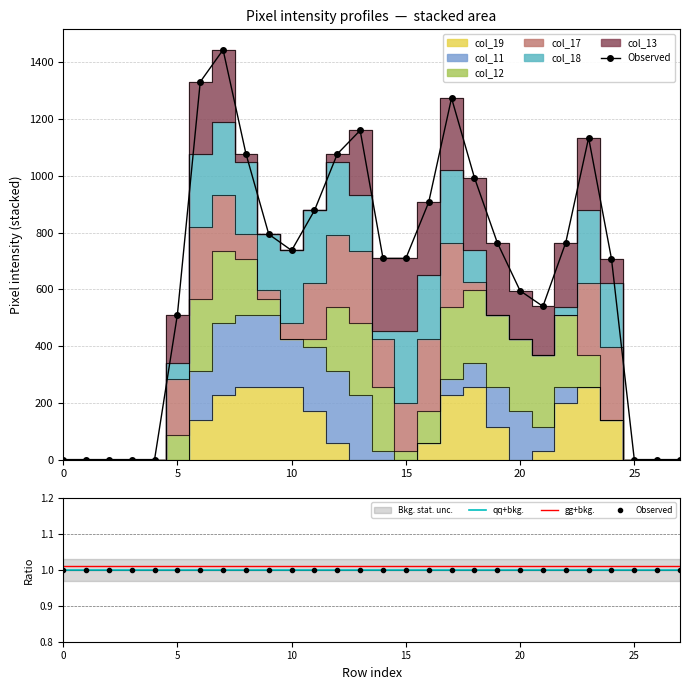

True or false: qq+bkg. and Observed intersect in this chart.

False